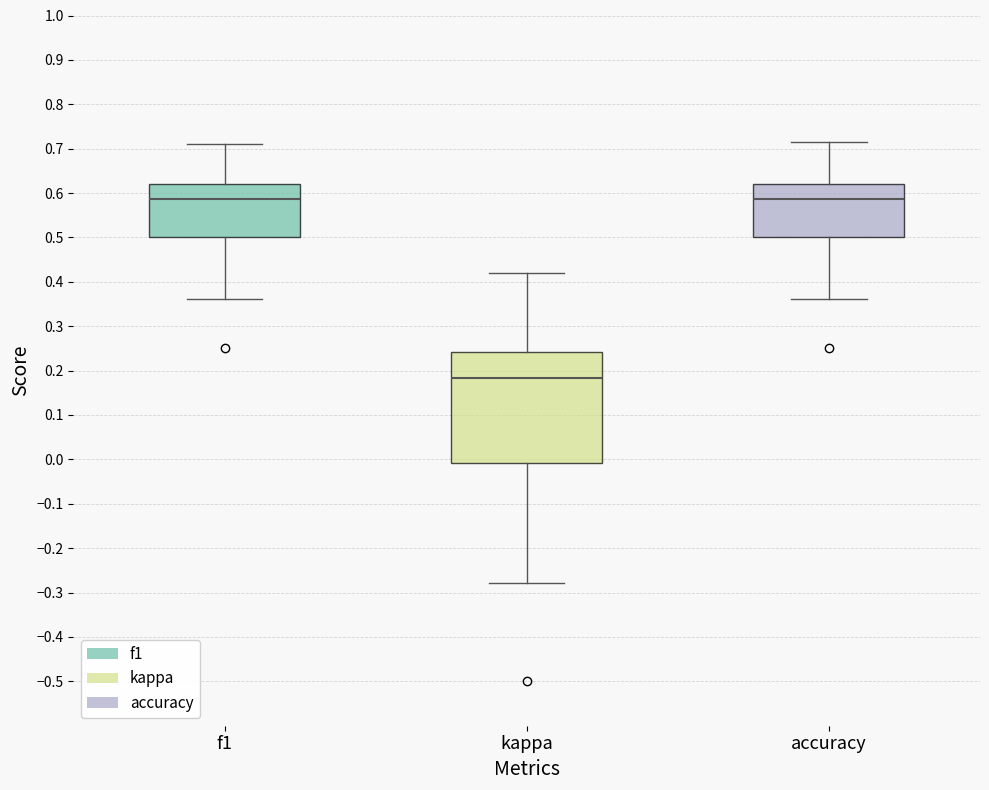

Which box's median line is the lowest?

kappa